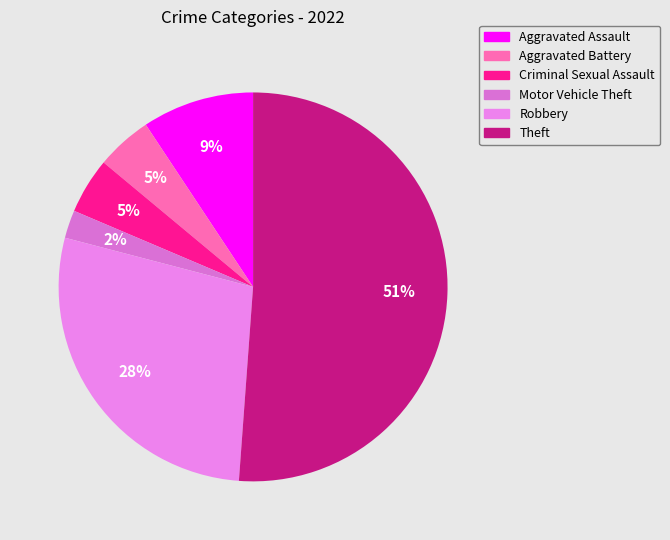

Which category has the smallest portion of the pie?

Motor Vehicle Theft